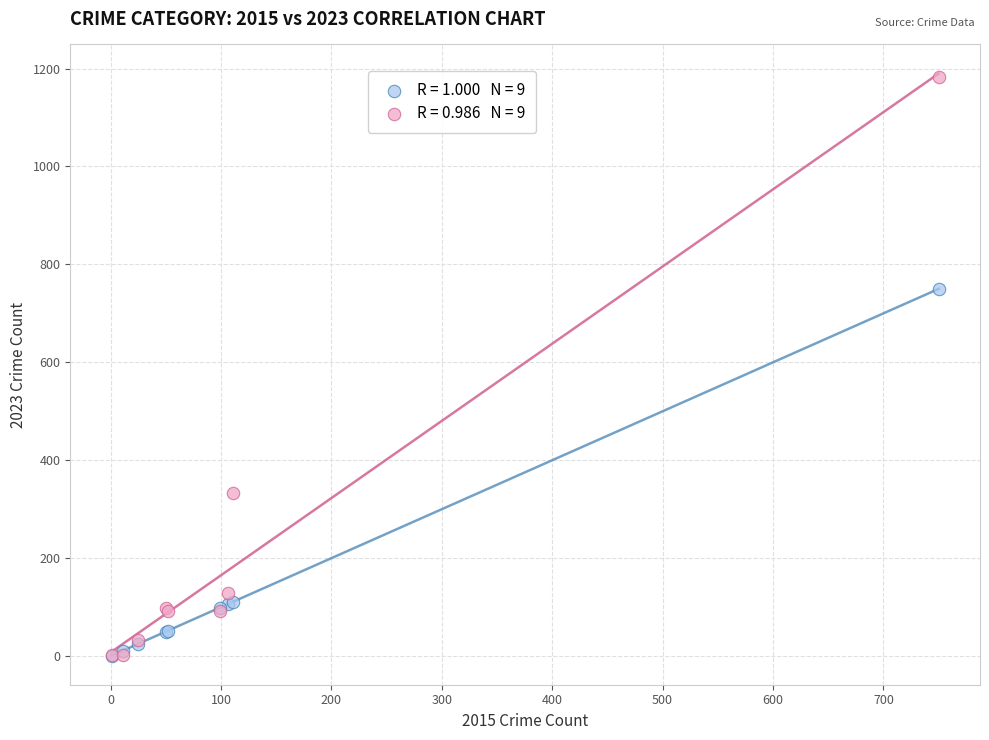

Across all series, what Y value is closest to 592?

750